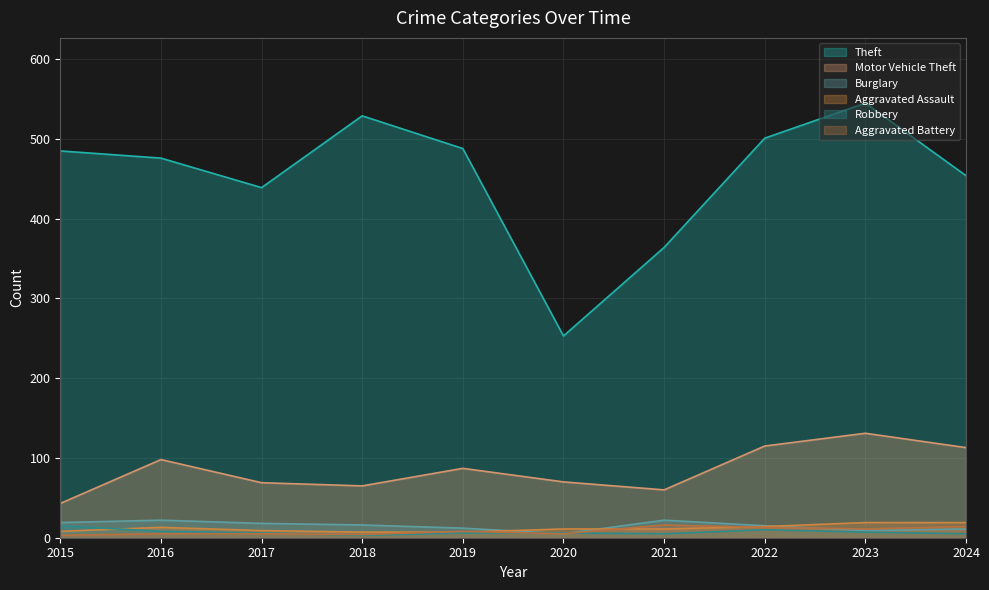

Reading left to right, extract all data points from this chart.

Theft: 2015=485	2016=476	2017=439	2018=529	2019=488	2020=253	2021=364	2022=501	2023=545	2024=454
Motor Vehicle Theft: 2015=43	2016=98	2017=69	2018=65	2019=87	2020=70	2021=60	2022=115	2023=131	2024=113
Burglary: 2015=19	2016=22	2017=18	2018=16	2019=12	2020=5	2021=22	2022=15	2023=9	2024=11
Aggravated Assault: 2015=8	2016=13	2017=9	2018=7	2019=7	2020=11	2021=11	2022=14	2023=19	2024=19
Robbery: 2015=15	2016=8	2017=6	2018=3	2019=6	2020=6	2021=5	2022=10	2023=7	2024=5
Aggravated Battery: 2015=3	2016=5	2017=5	2018=4	2019=8	2020=5	2021=16	2022=13	2023=11	2024=14